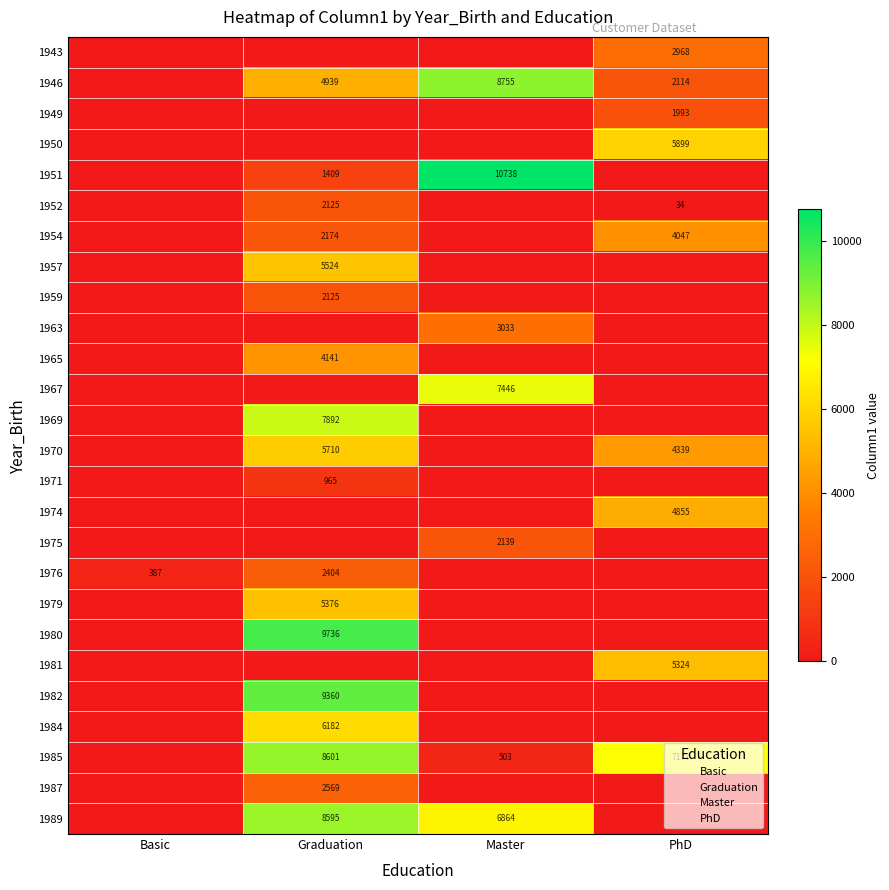

At how many categories does at least one series exceed 2075?

3